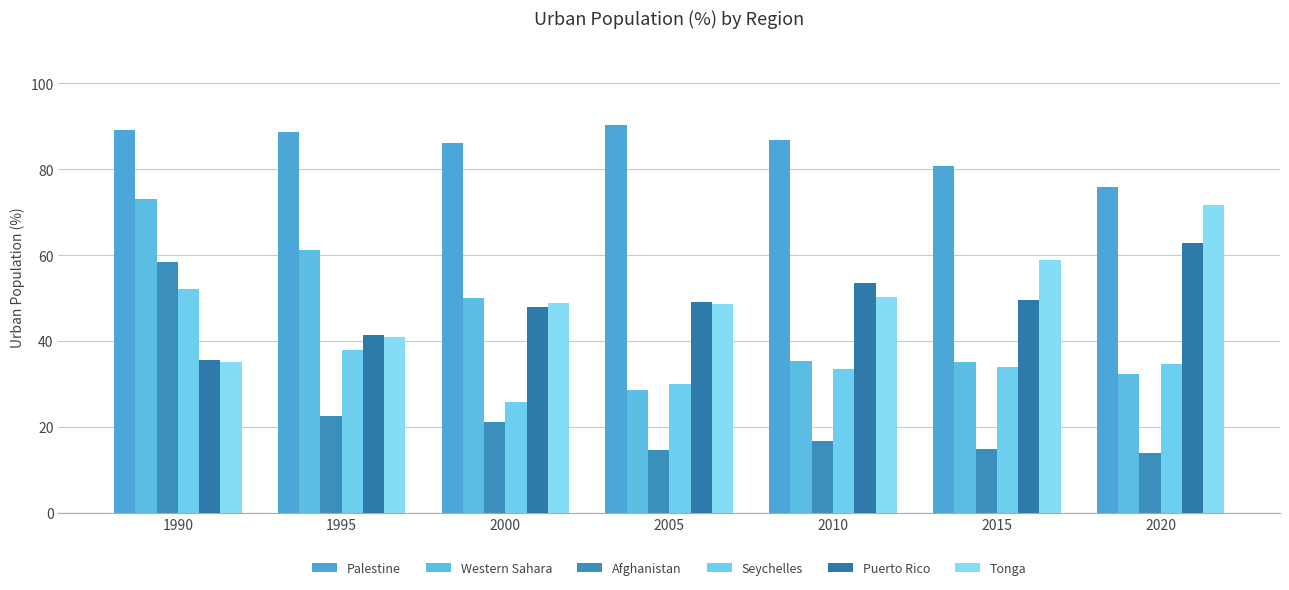

How many data points in Seychelles are less than 34?

3